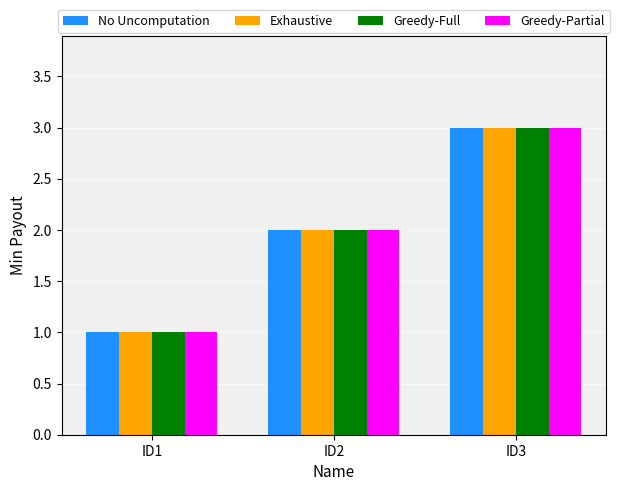

What is the difference between the No Uncomputation values at ID2 and ID1?

1